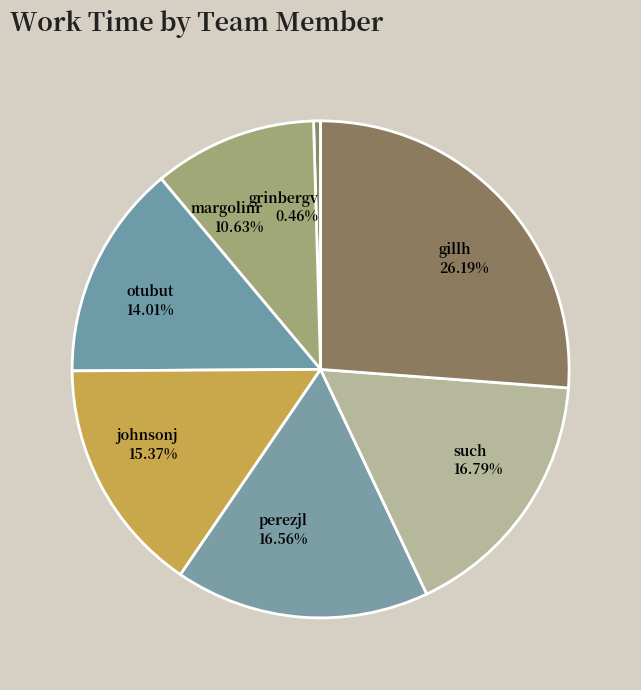

What percentage is the gillh slice, to the nearest percent?

26%